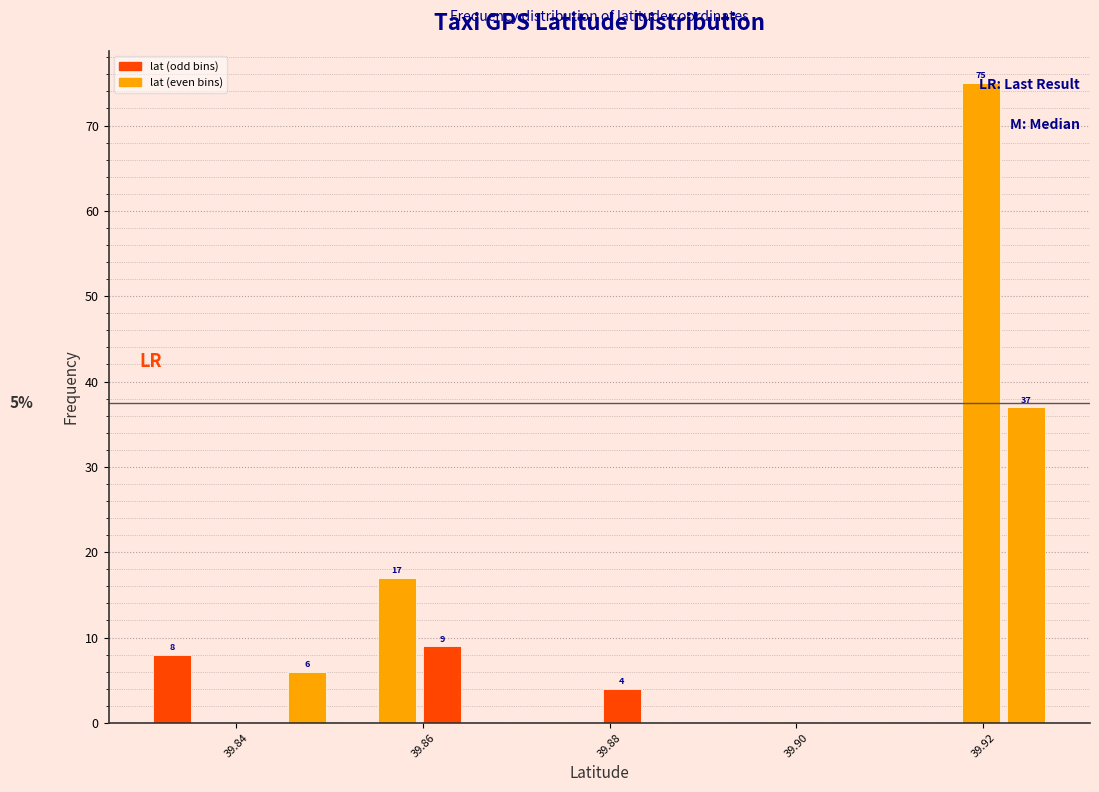

Around what value on the x-axis is the tallest bar? Give the approximate position of its centre, as read against the axis.

39.920